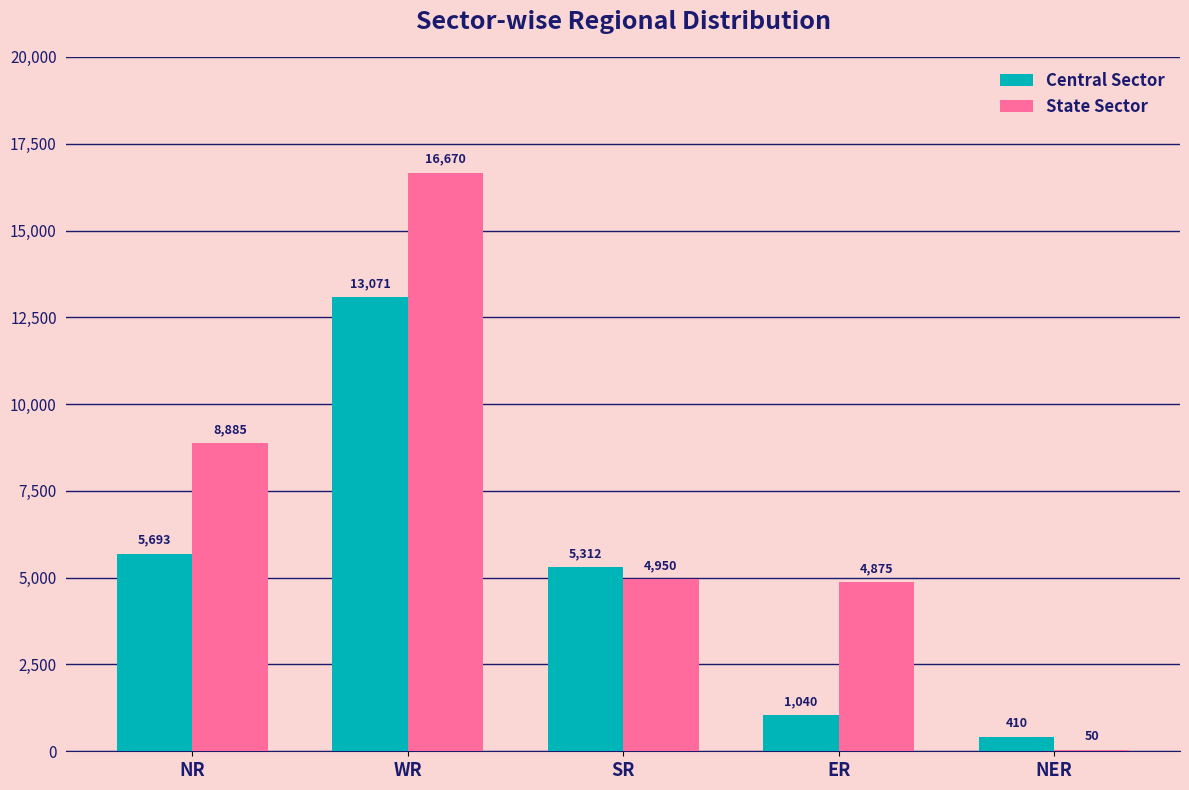

What is the sum of all Central Sector values?

25526